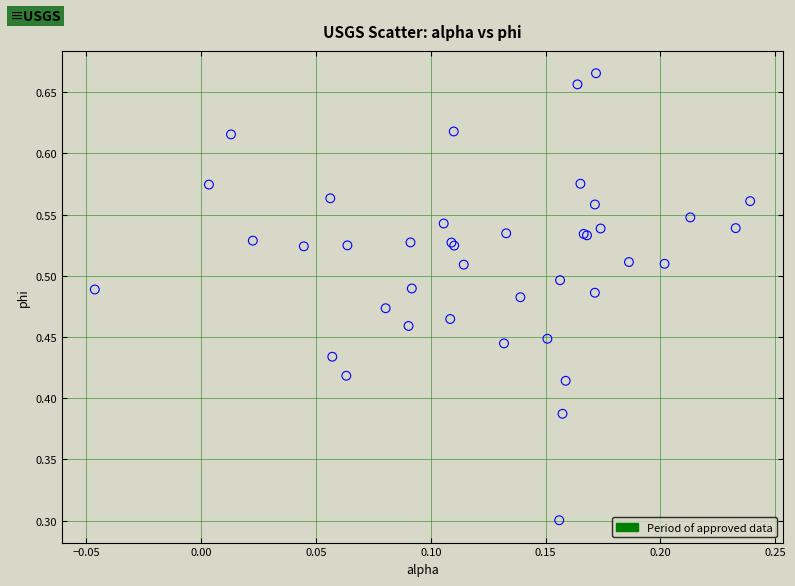

What Y value in the scatter plot is closest to 0?

0.3